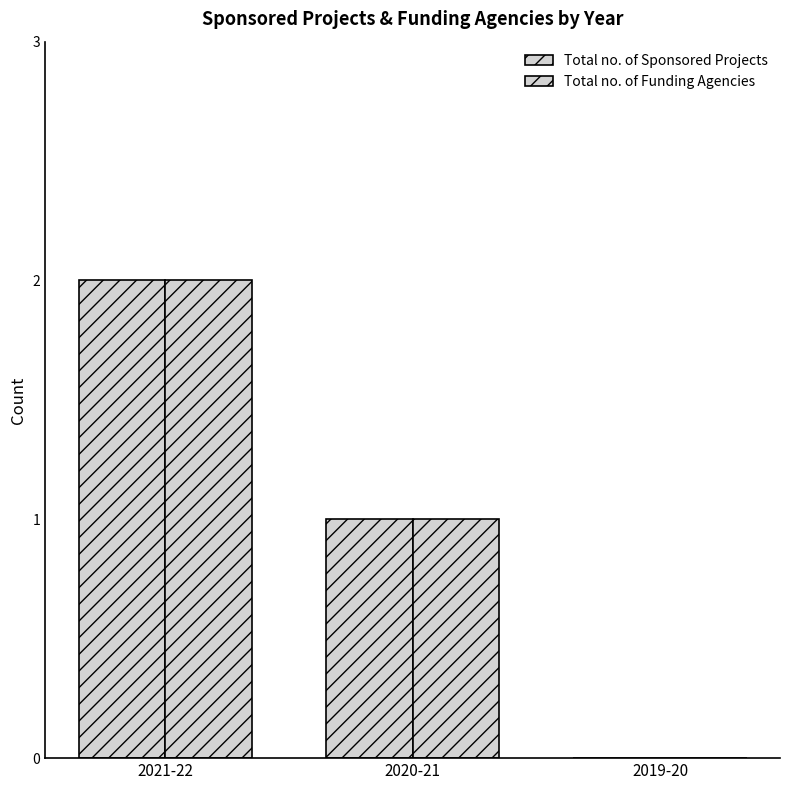

Rank the series by their maximum value, from highest to lowest.

Total no. of Sponsored Projects, Total no. of Funding Agencies